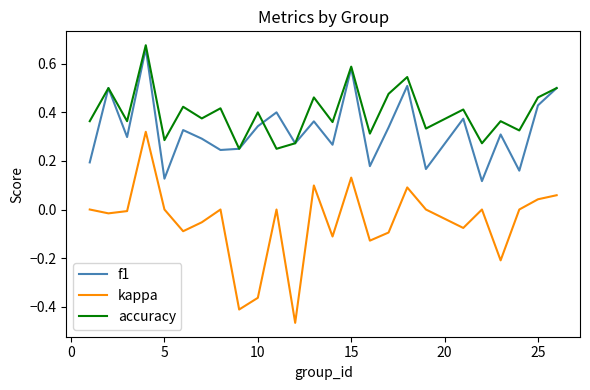

List the series in order of their overall mean, highest first.

accuracy, f1, kappa